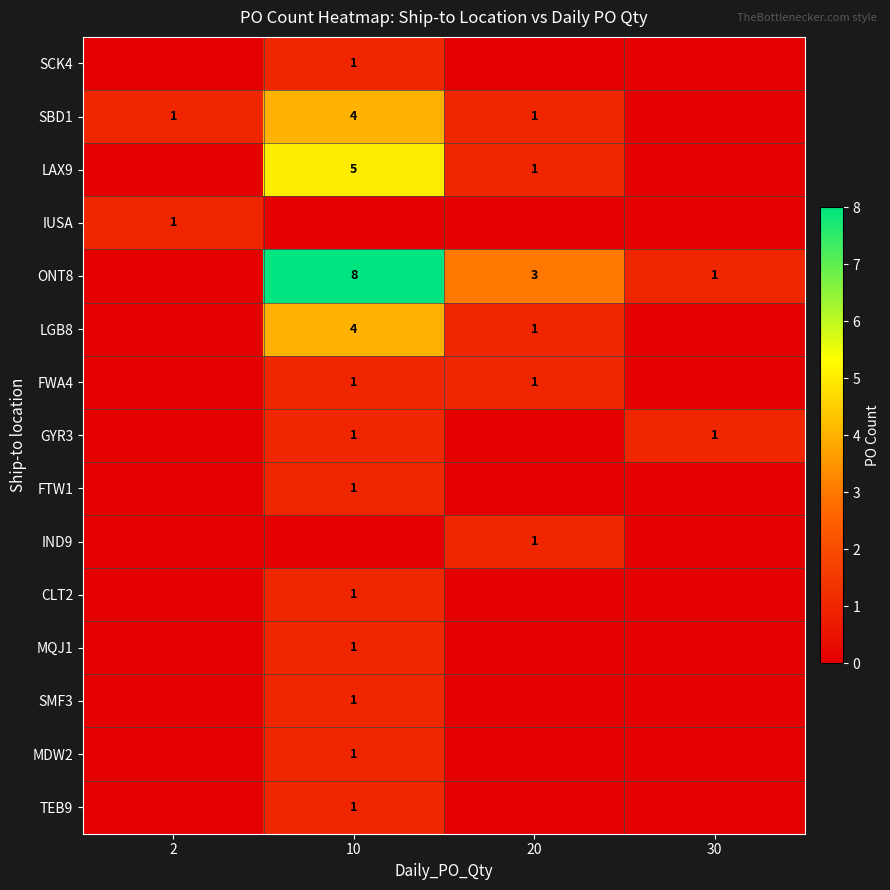

At which category is the sum across all series the highest?

10